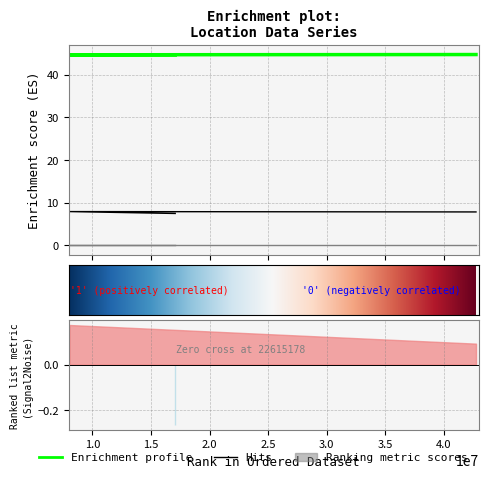

What position from the left is 8040633?

2